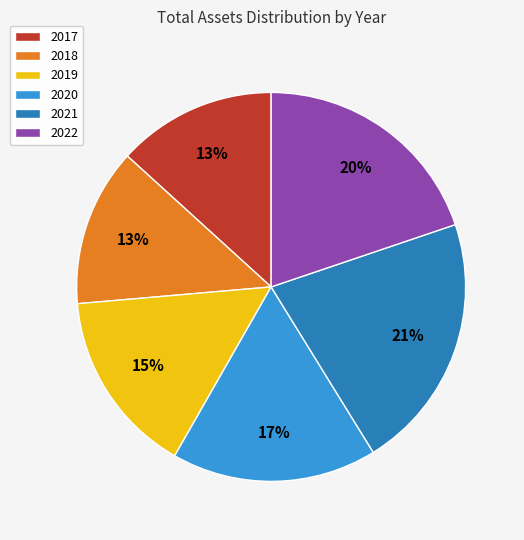

Does 2020 account for over 50% of the chart?

No